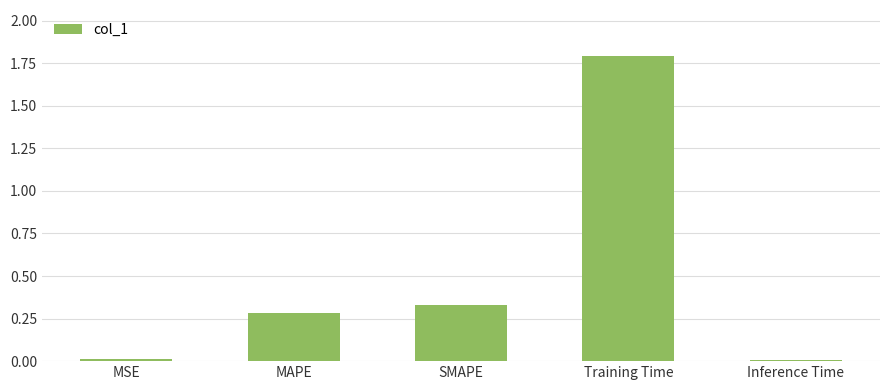

Between Training Time and Inference Time, which is larger?

Training Time